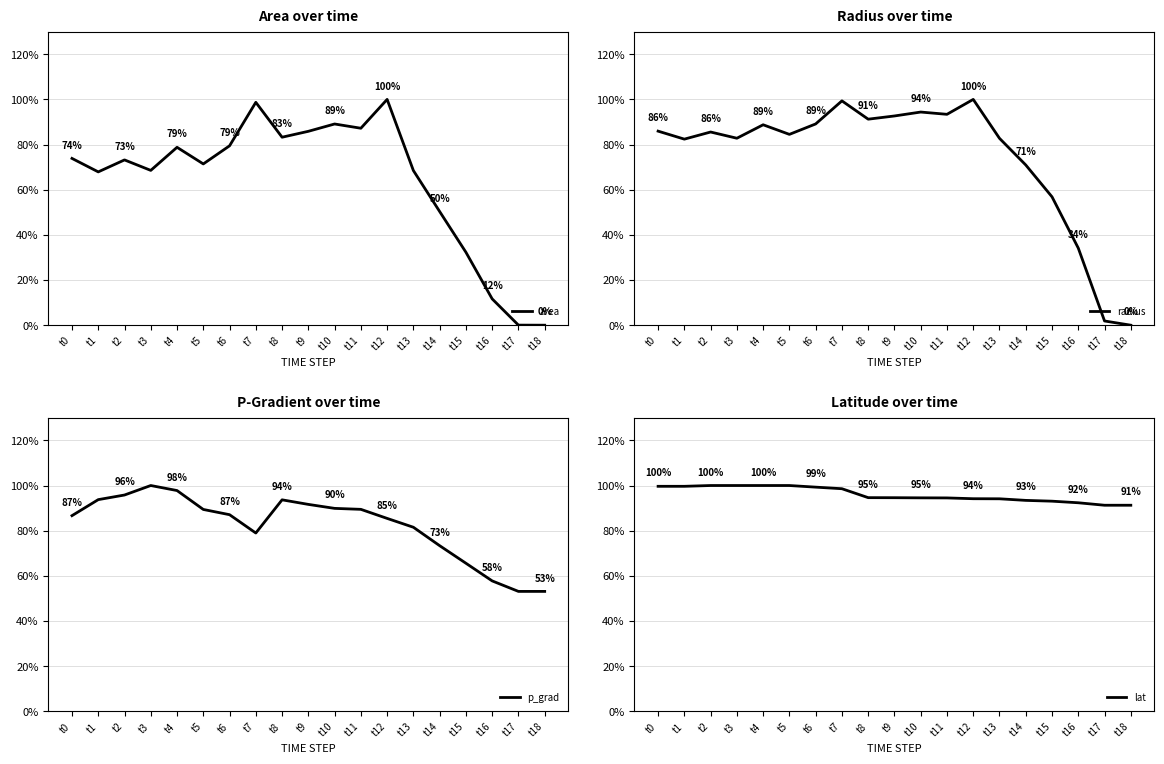

What is the maximum value for radius?

1.0